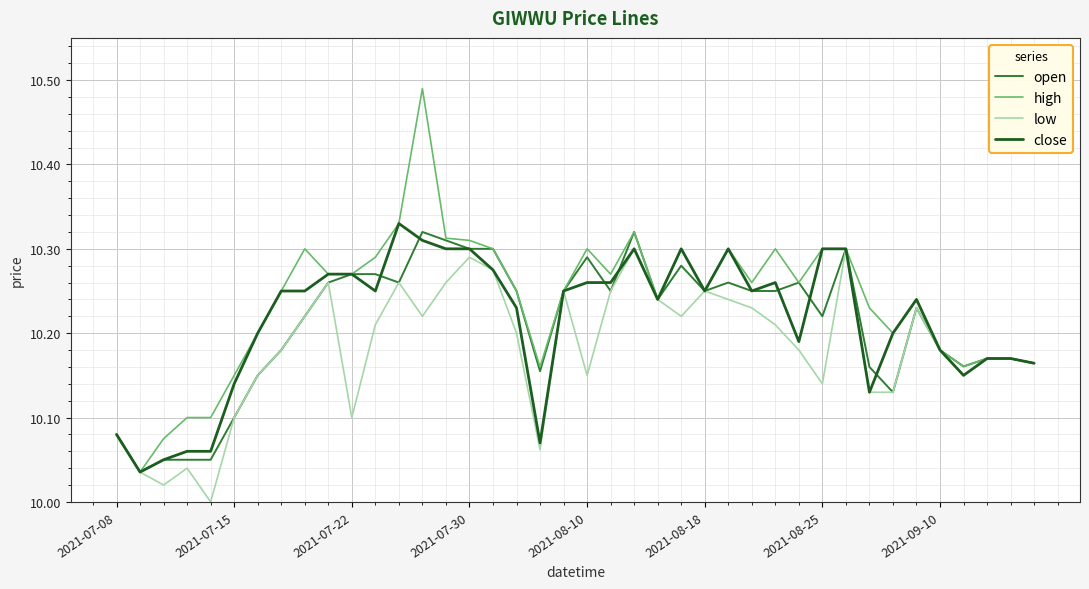

Which series has the largest range (max minus min)?

high